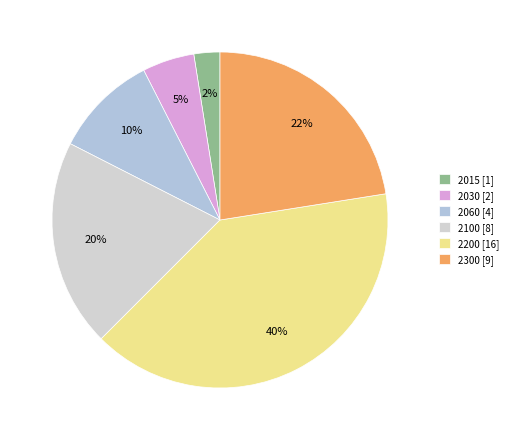

To the nearest percent, what percentage of the pie is 2030?

5%